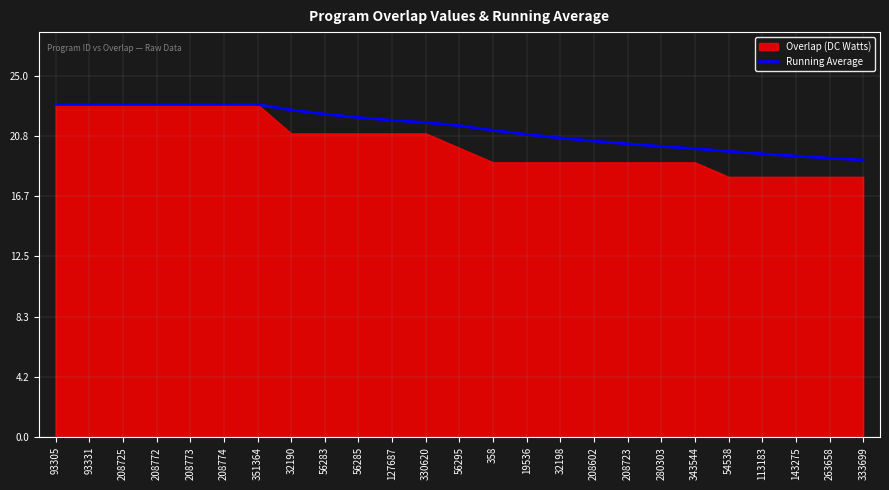

What position from the right is 351364?

19